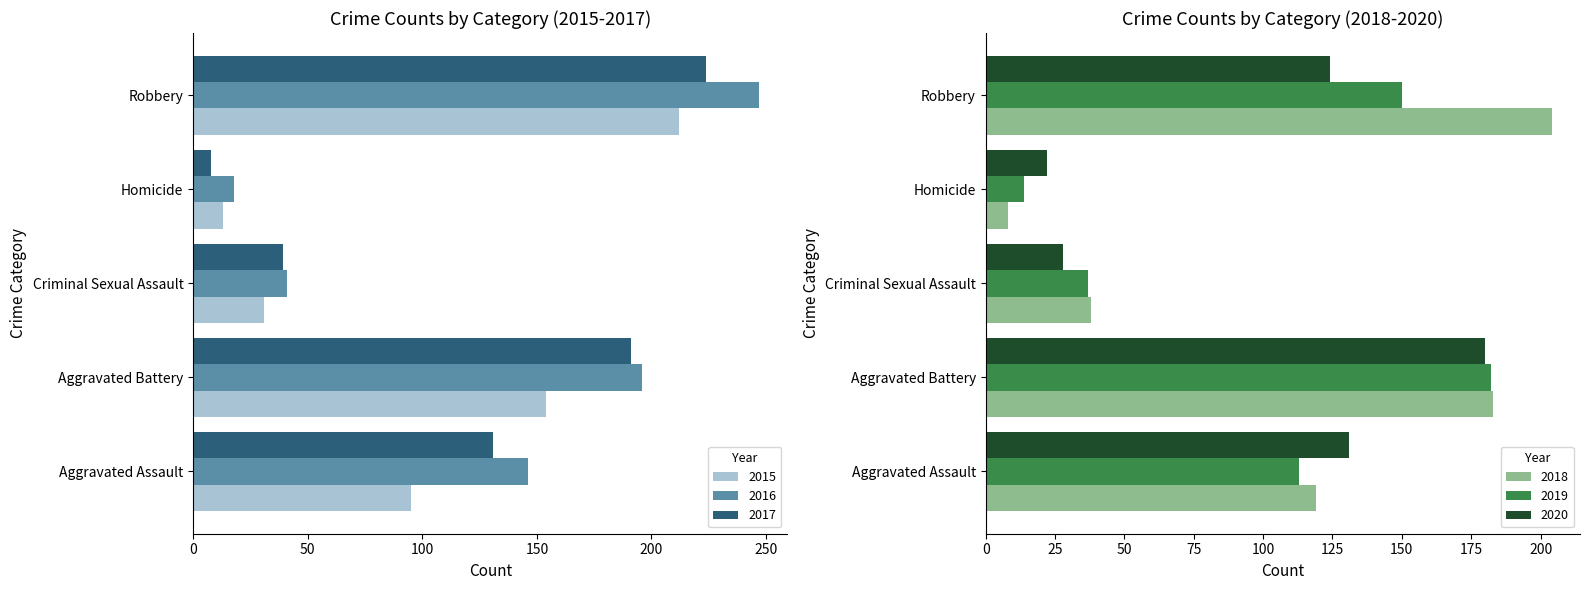

What is the lowest value of the 2015 series?

13